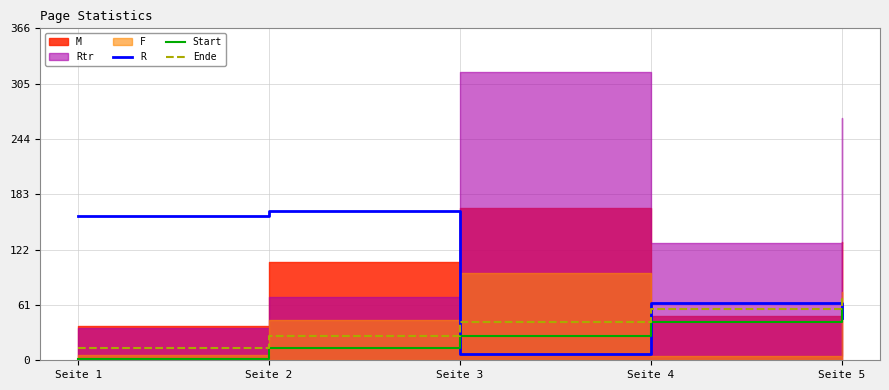

What is the sum of all R values?

442